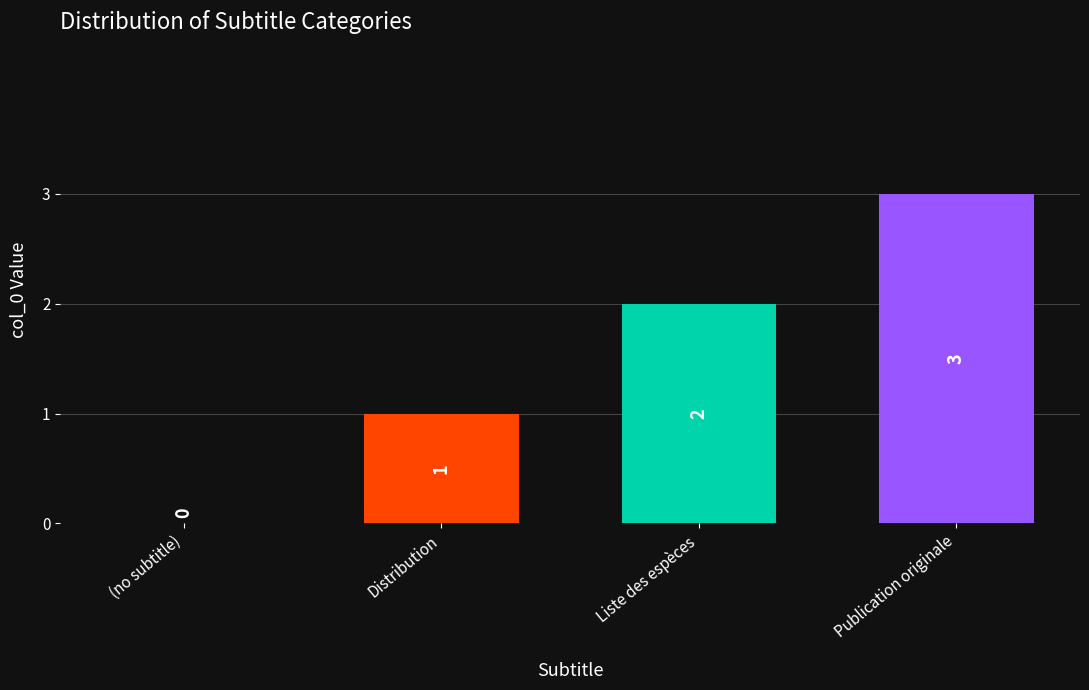

At which label is the value closest to 1?

Distribution